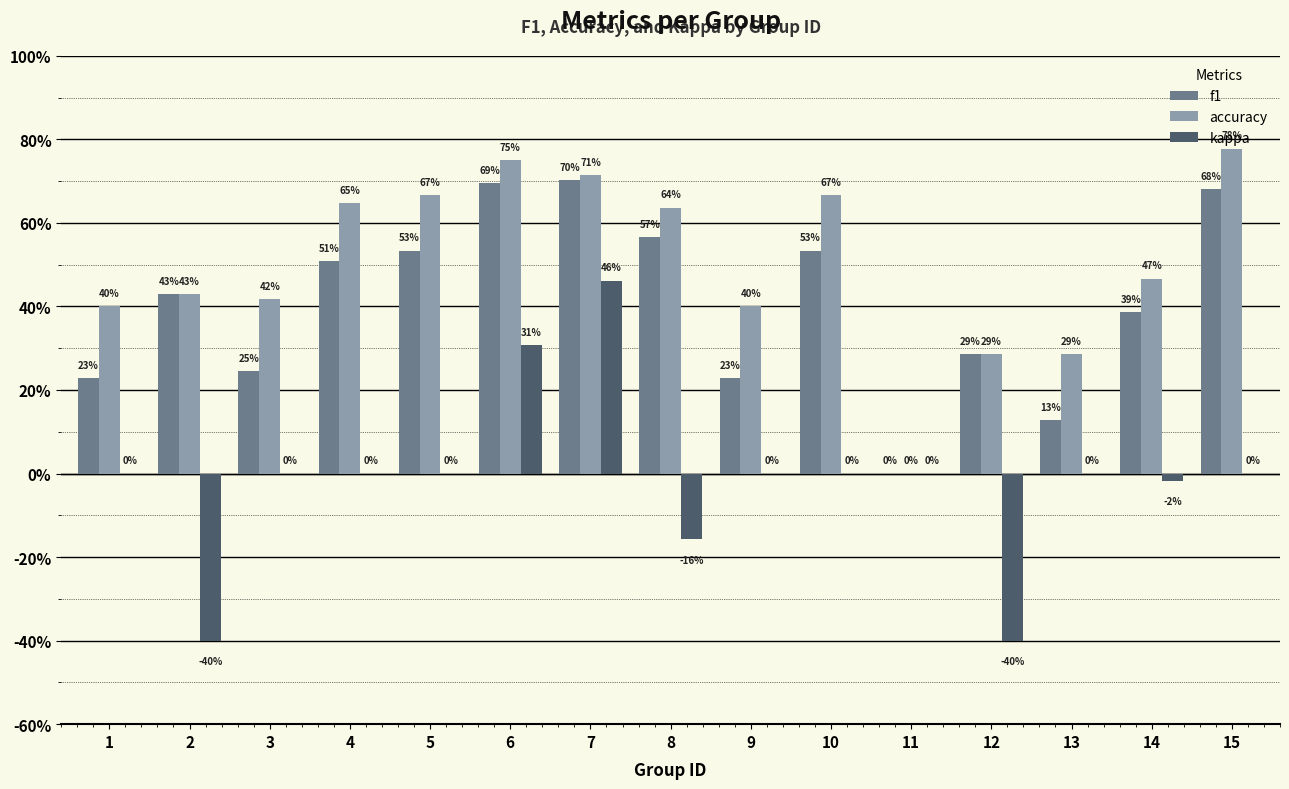

What is the sum of all f1 values?

6.1